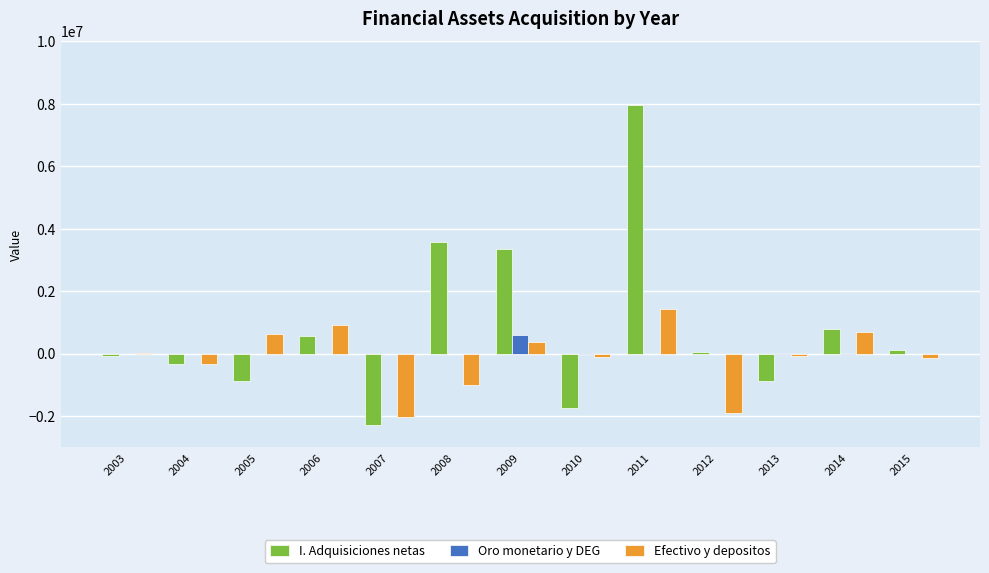

What is the sum of all I. Adquisiciones netas values?

10267573